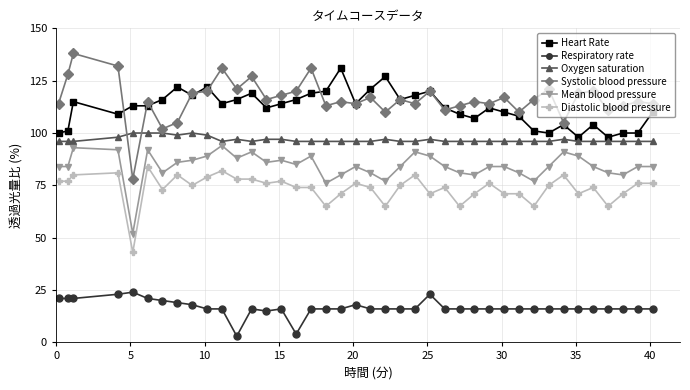

How many categories are shown in the chart?

40